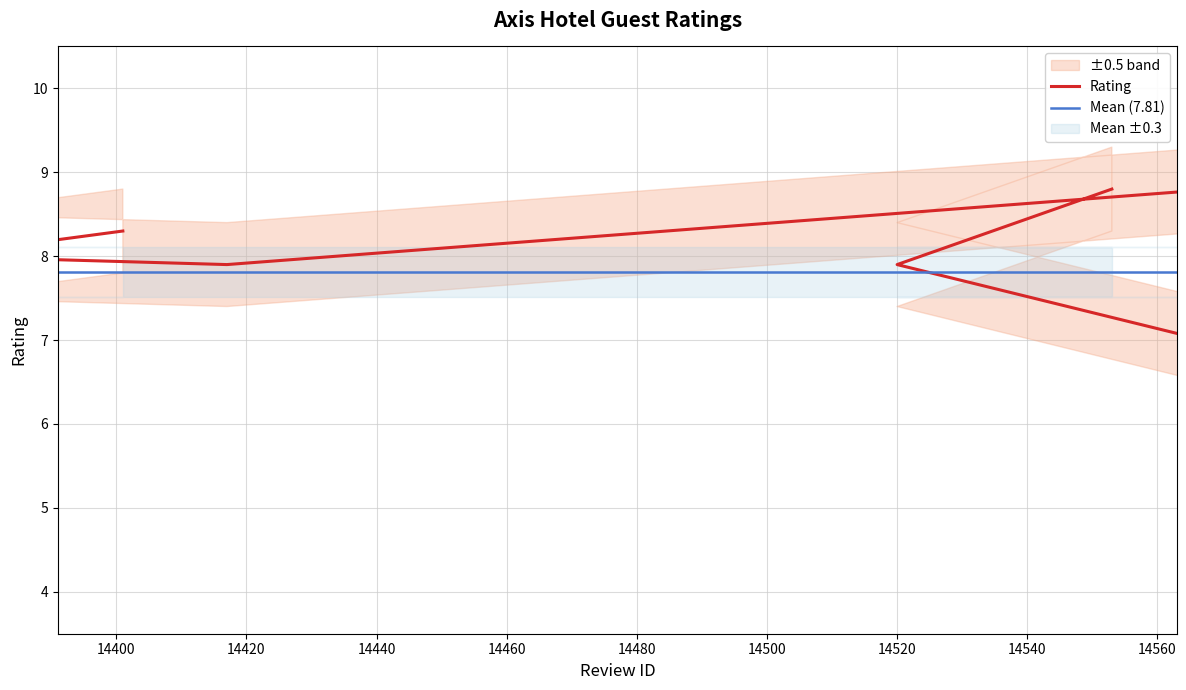

Read the value at 14569.

8.8